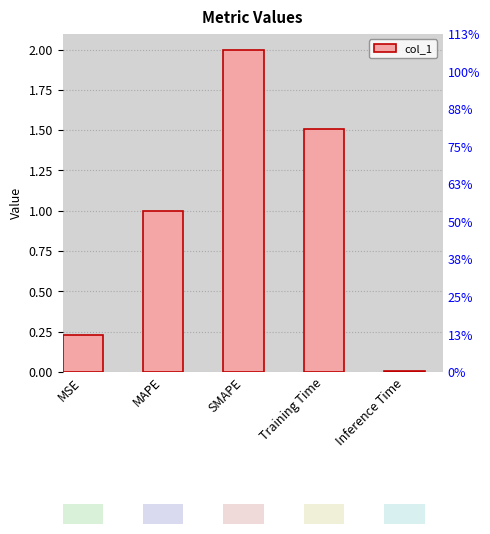

Rank the categories by value from lowest to highest.

Inference Time, MSE, MAPE, Training Time, SMAPE